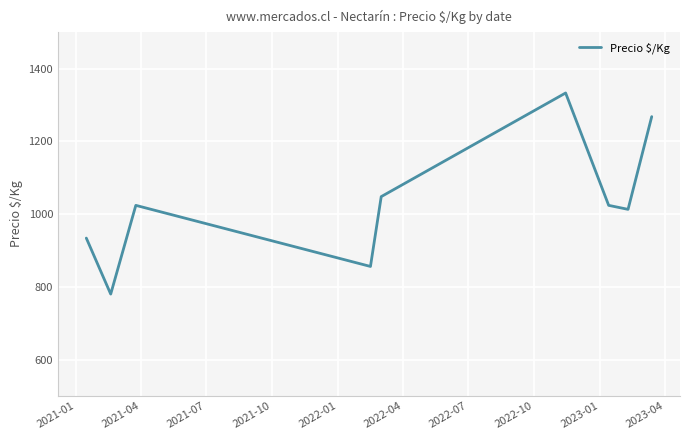

What is the difference between the second highest and minimum values?

488